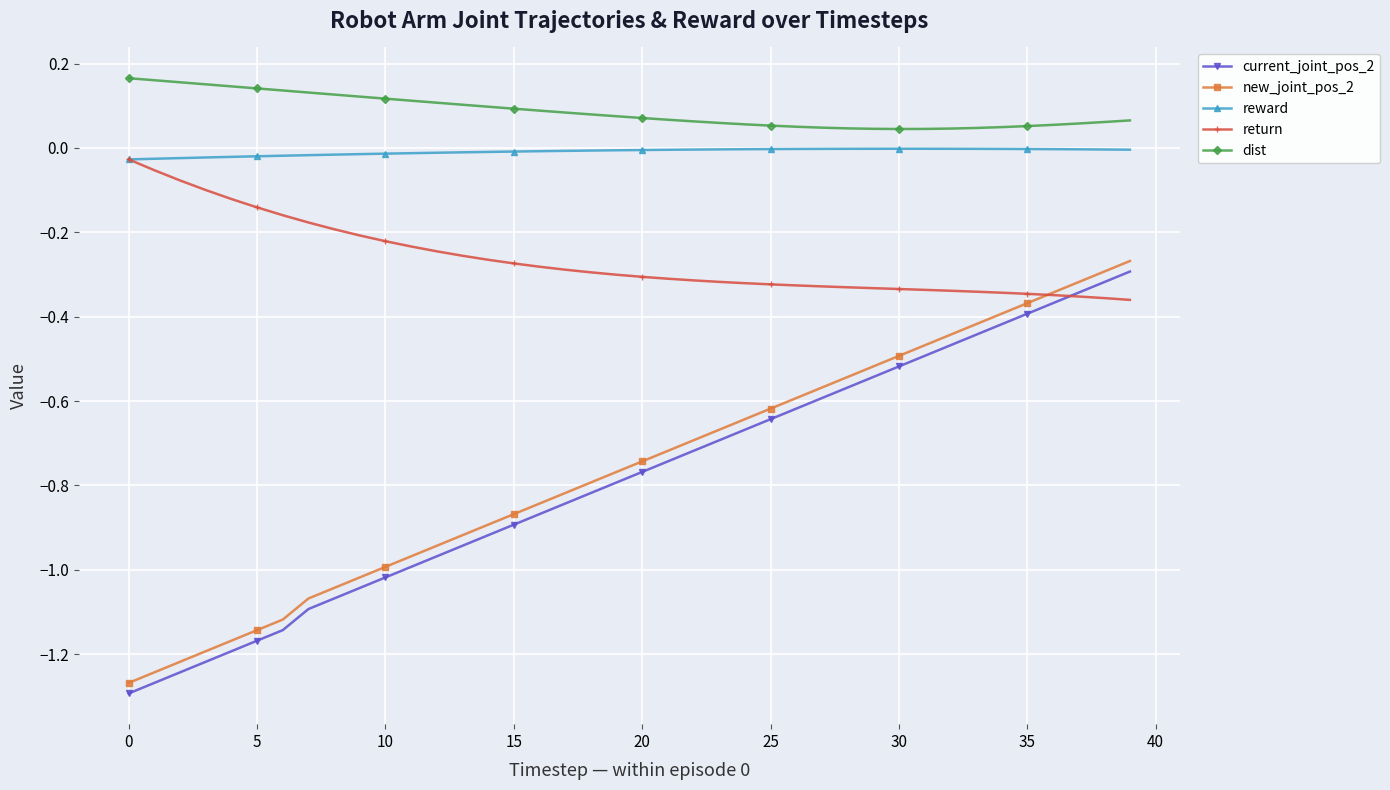

True or false: new_joint_pos_2 and dist intersect in this chart.

False